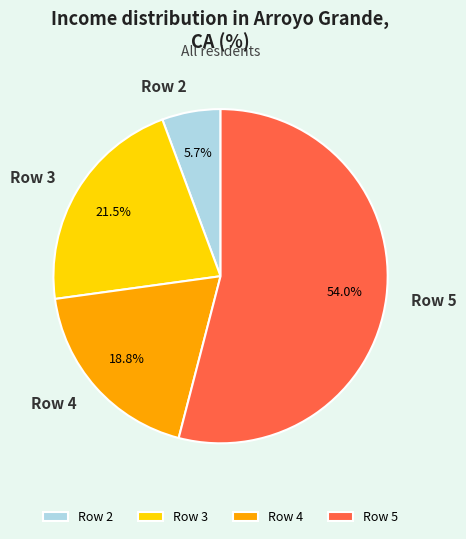

To the nearest percent, what portion does Row 4 represent?

19%